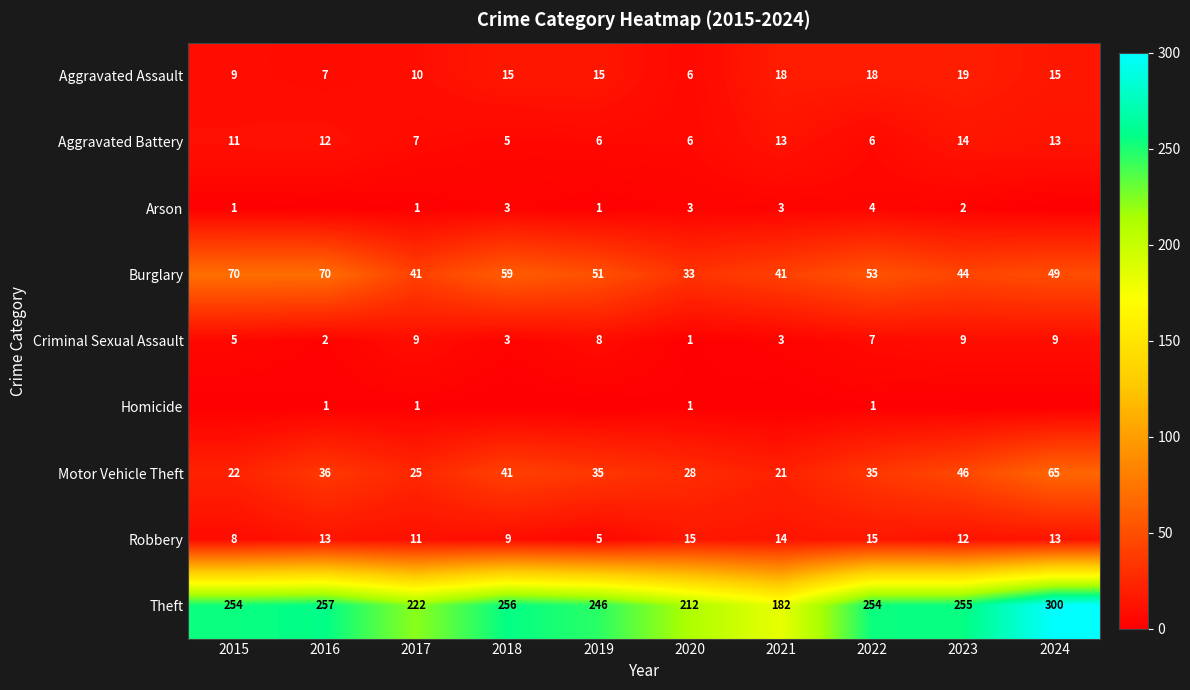

What is the difference between the maximum and minimum values in the Criminal Sexual Assault series?

8